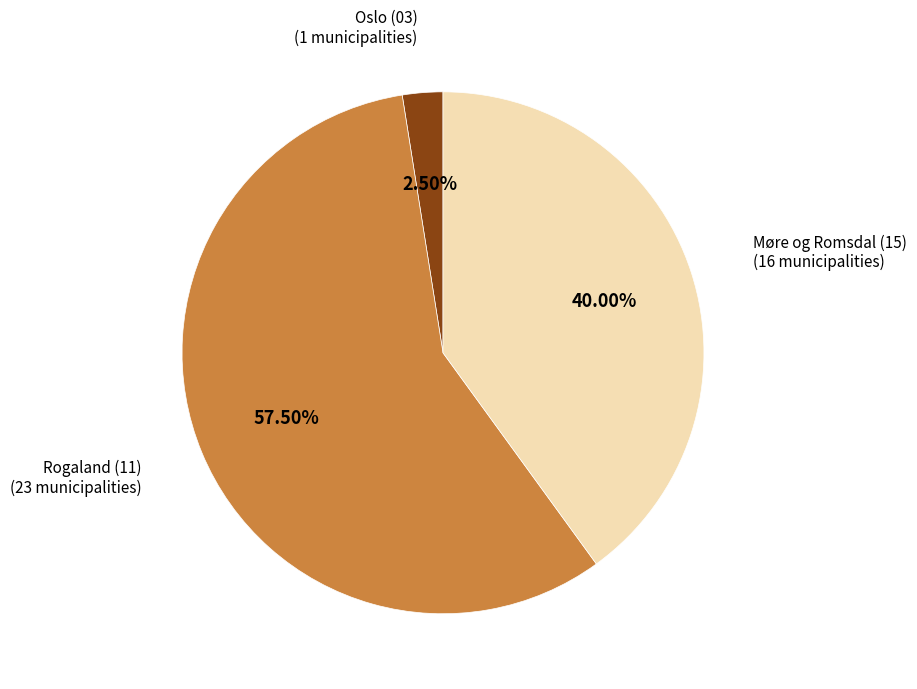

Rank the categories by value from highest to lowest.

Rogaland (11), Møre og Romsdal (15), Oslo (03)